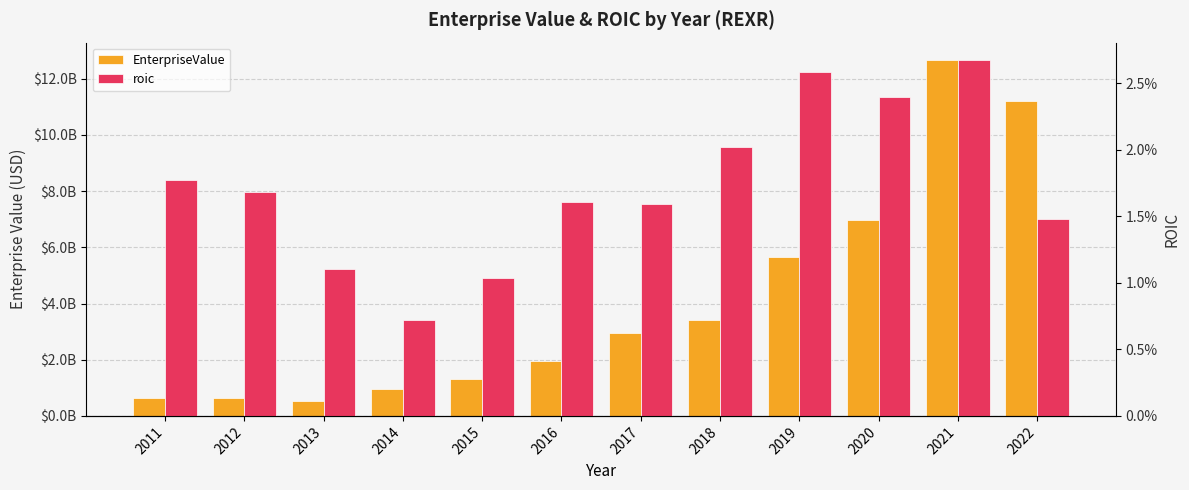

What are all the series names shown in the legend?

EnterpriseValue, roic